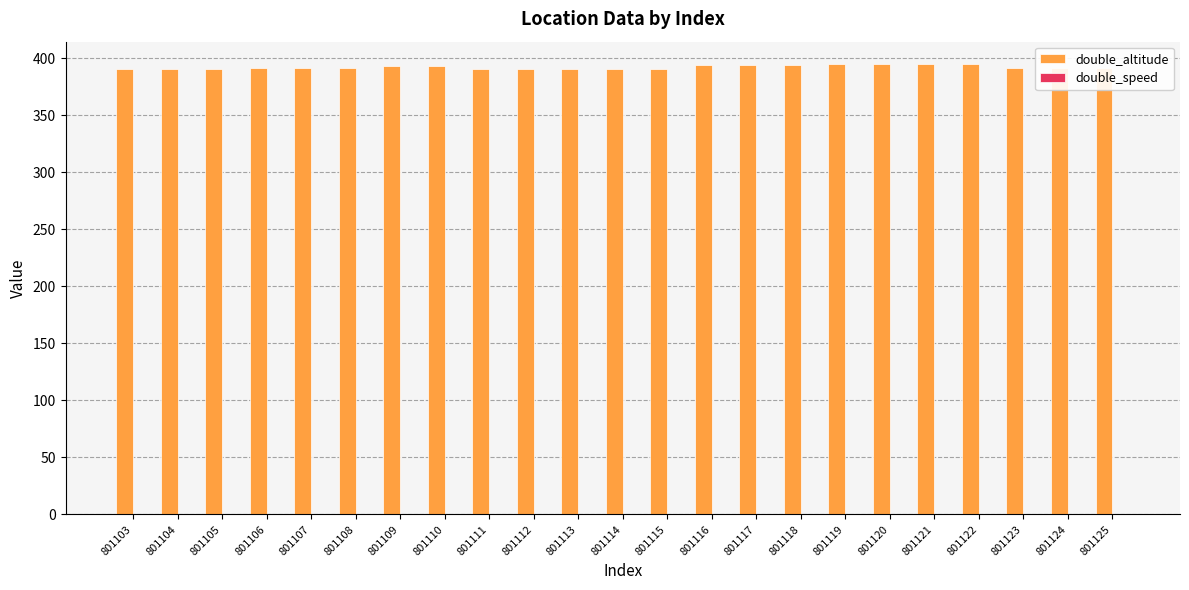

The double_altitude series shows 393.0 at 801110. True or false?

True